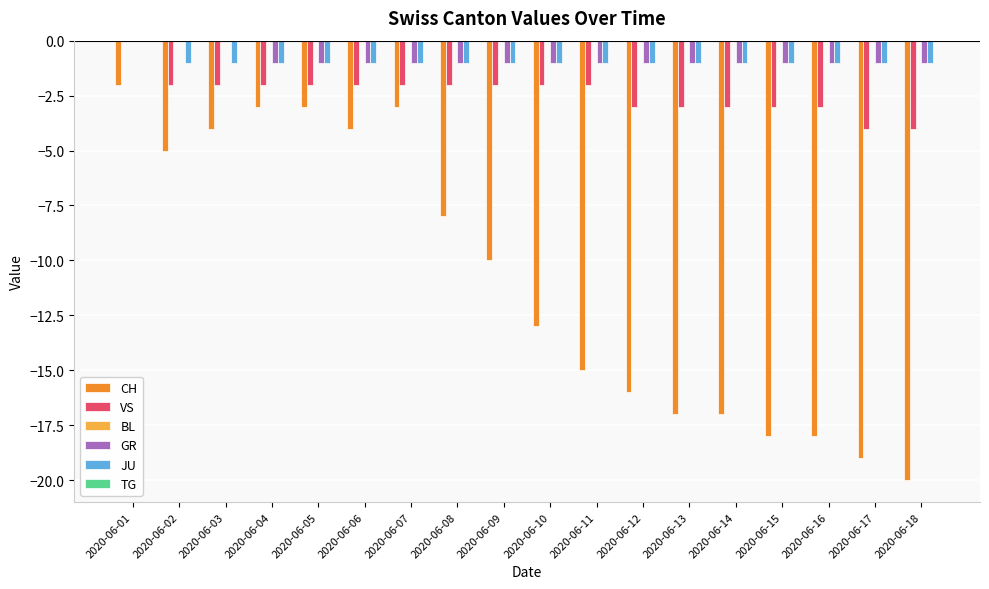

The JU series shows -1 at 2020-06-14. True or false?

True